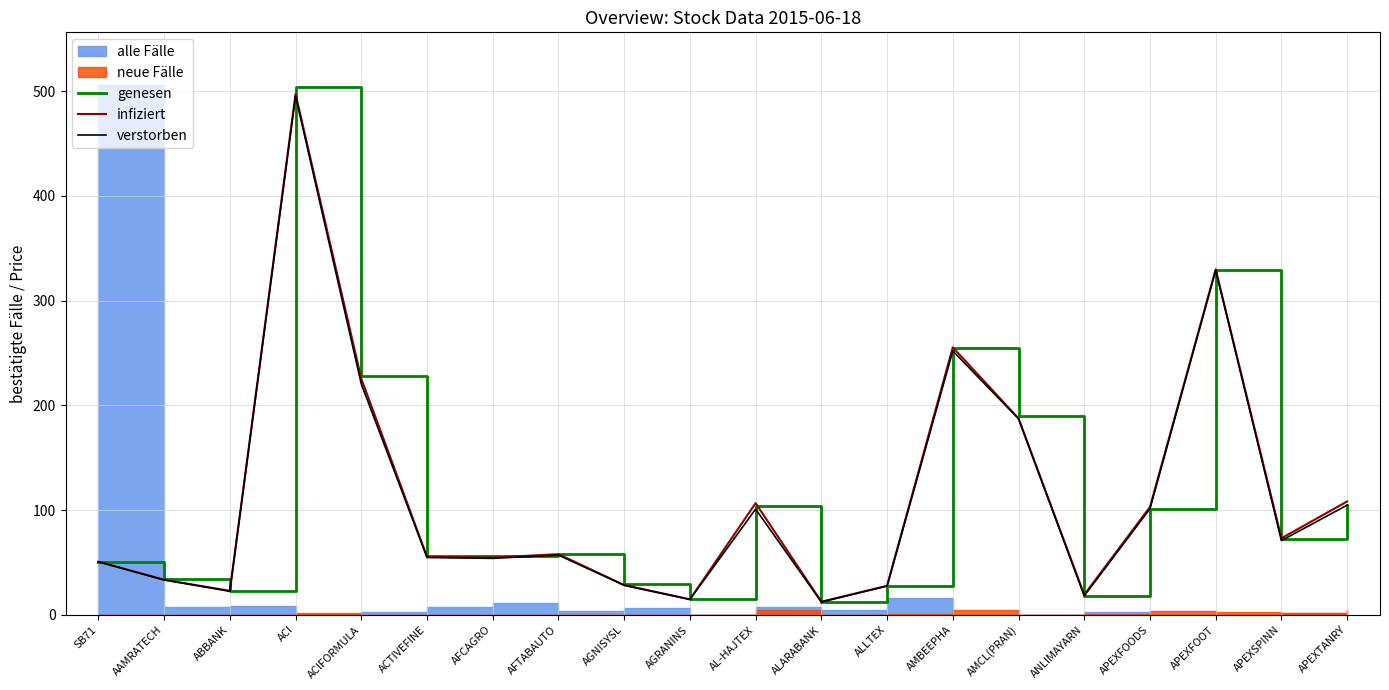

Which category has the highest value in the genesen series?

ACI